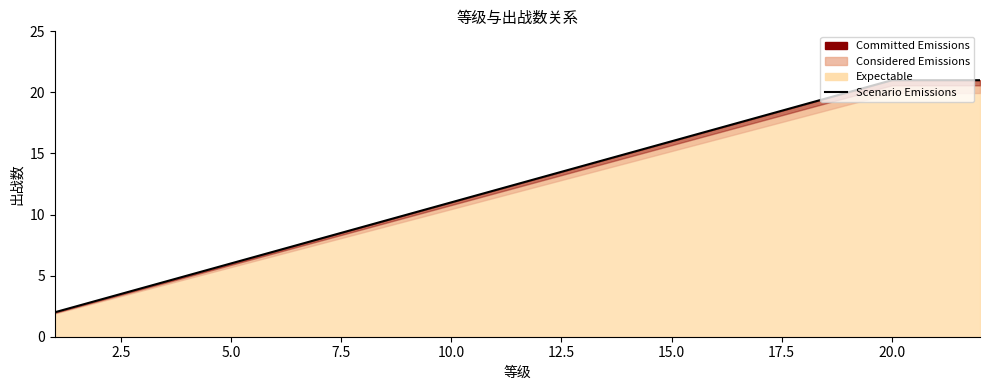

What is the maximum value shown in the chart?

21